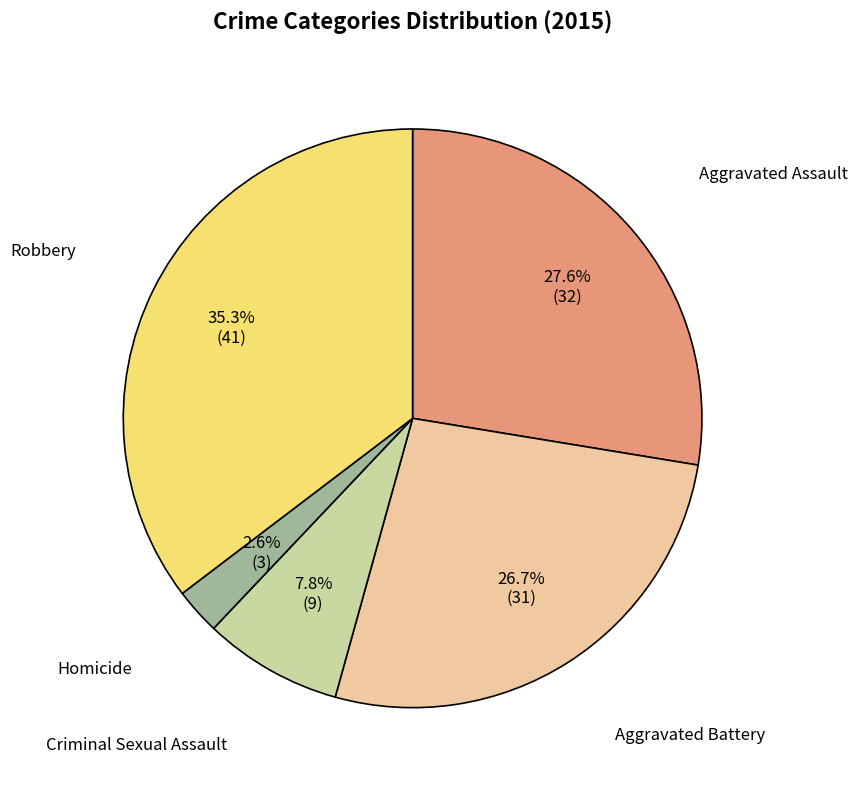

Is it true that Robbery is 35% of the pie?

True